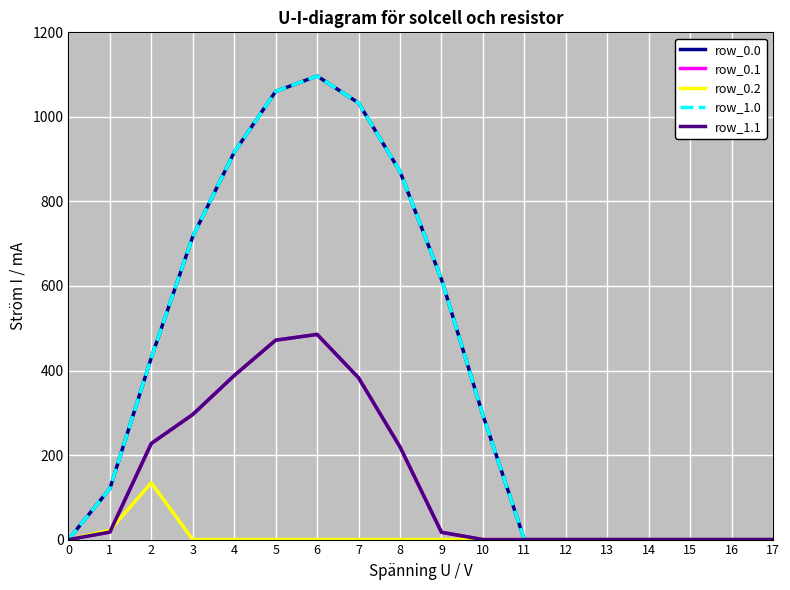

True or false: row_1.1 has more than 0 interior local peaks.

True